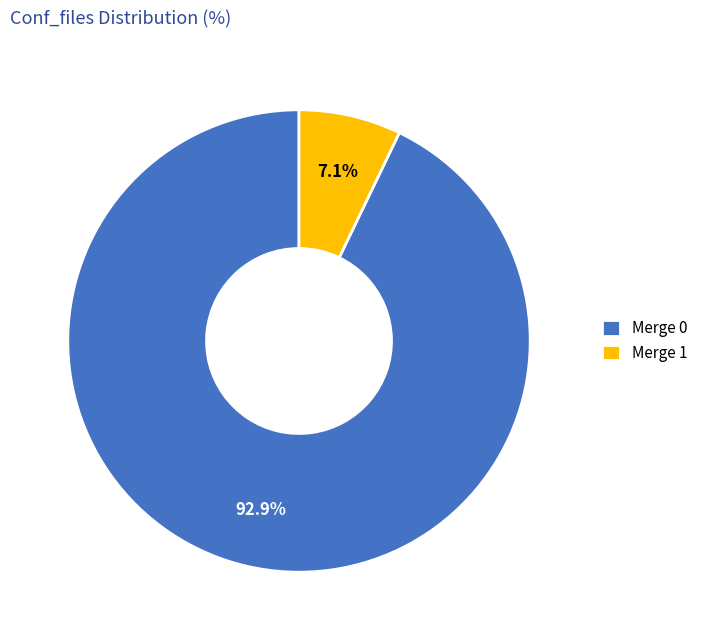

Between Merge 1 and Merge 0, which is larger?

Merge 0